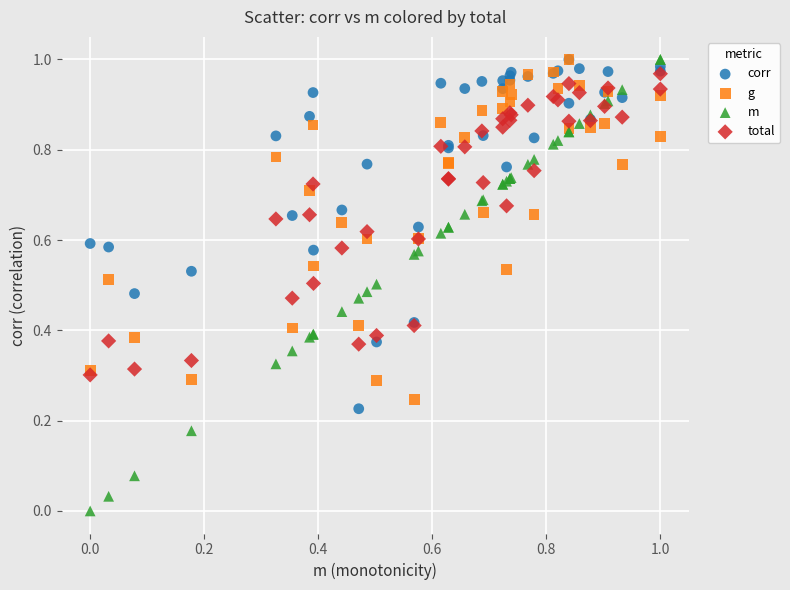

What are all the series names shown in the legend?

corr, g, m, total